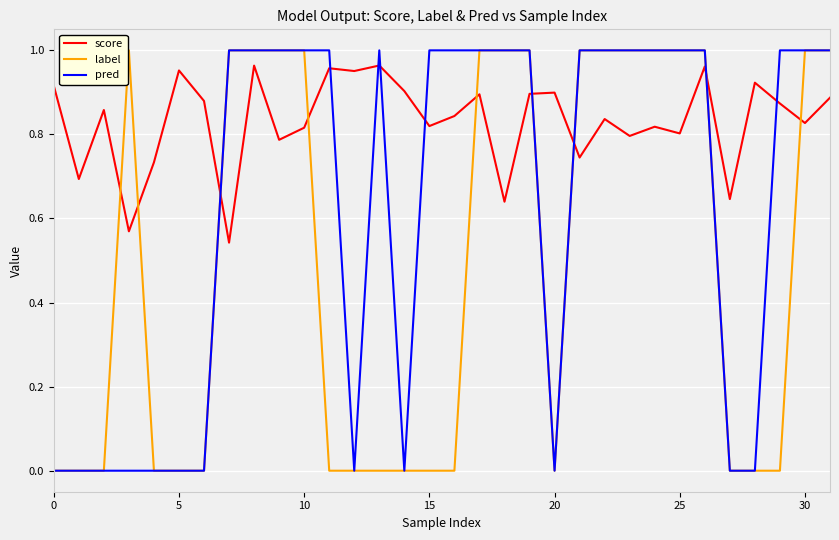

Which series has the largest total across all categories?

score